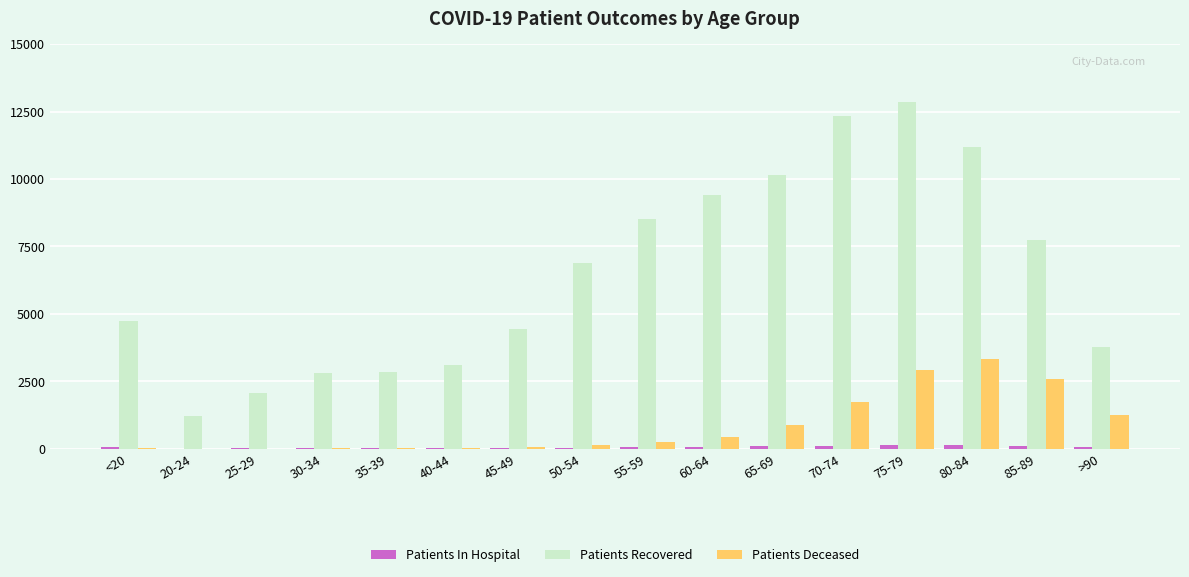

What is the total value across all series at <20?

4832